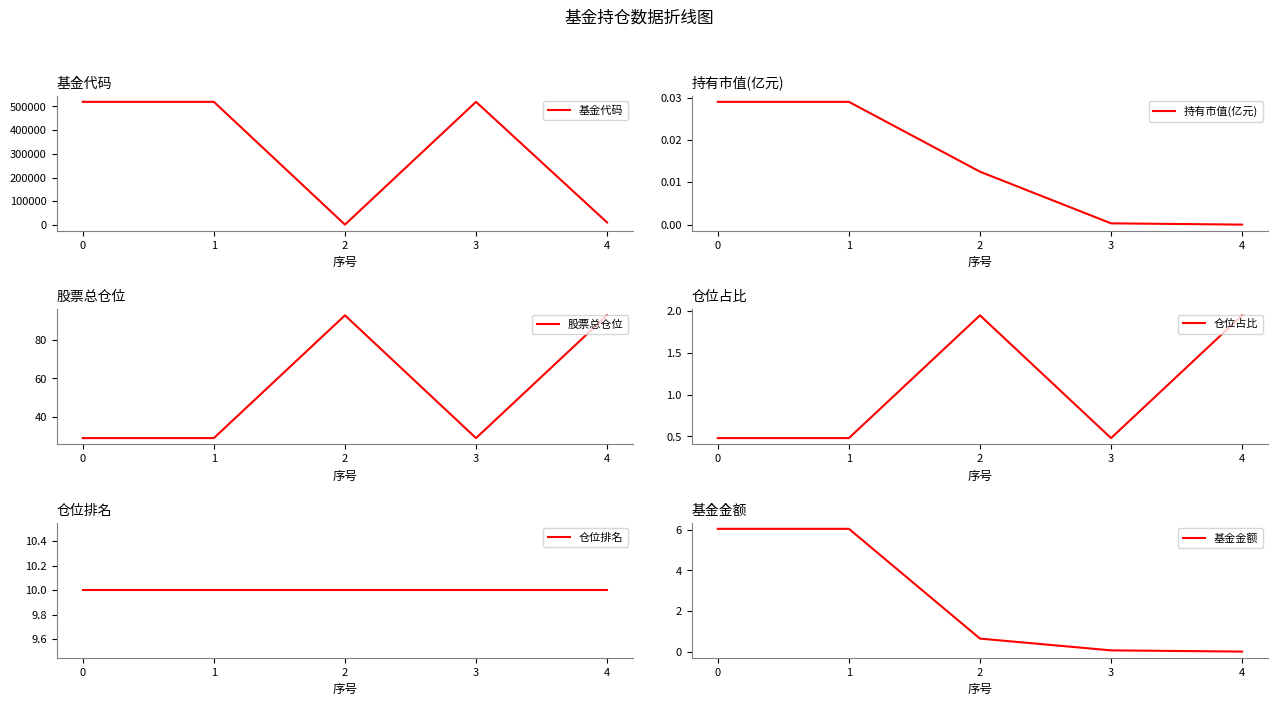

Rank the series at 4 from lowest to highest value.

持有市值(亿元), 基金金额, 仓位占比, 仓位排名, 股票总仓位, 基金代码